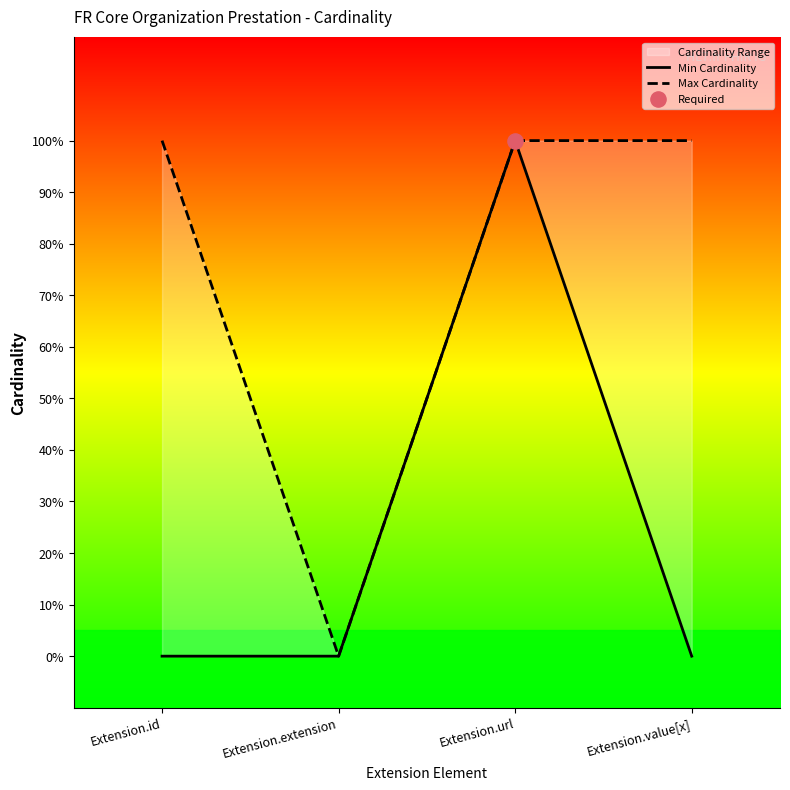

Which series has the largest Y range (max minus min)?

Min Cardinality